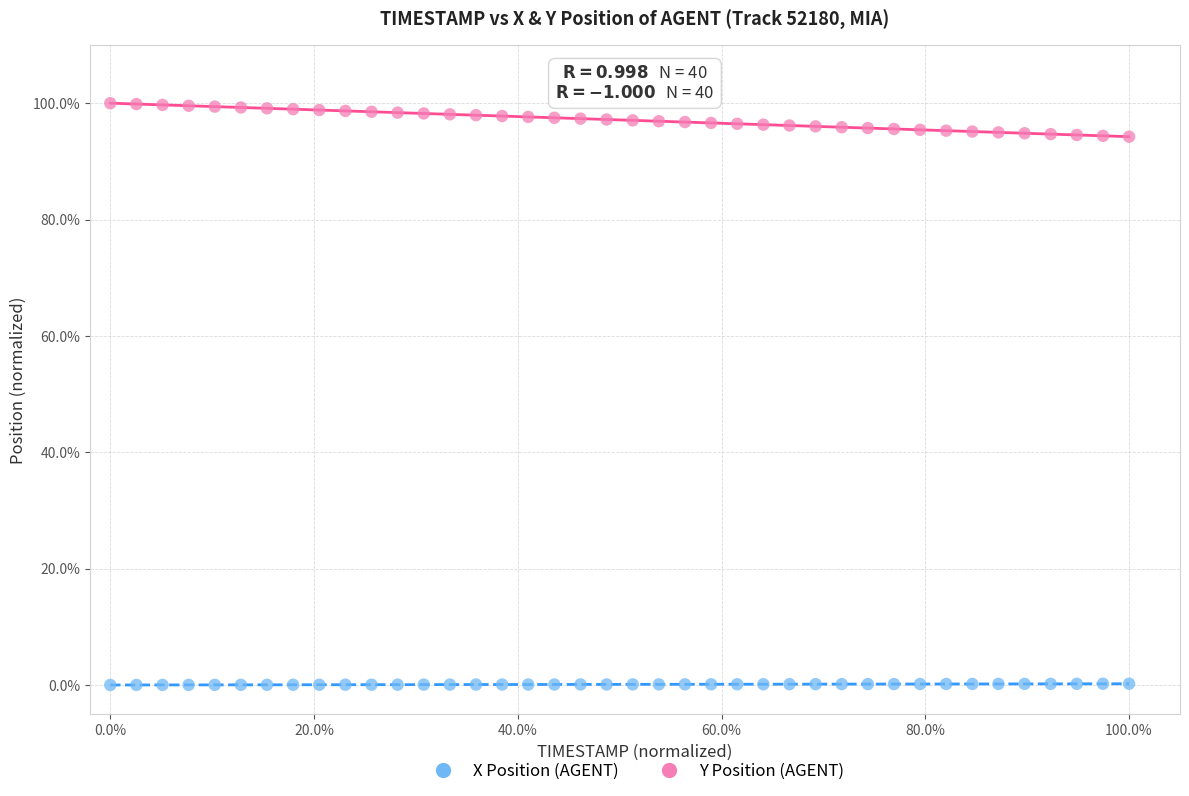

What are all the series names shown in the legend?

X Position (AGENT), Y Position (AGENT)